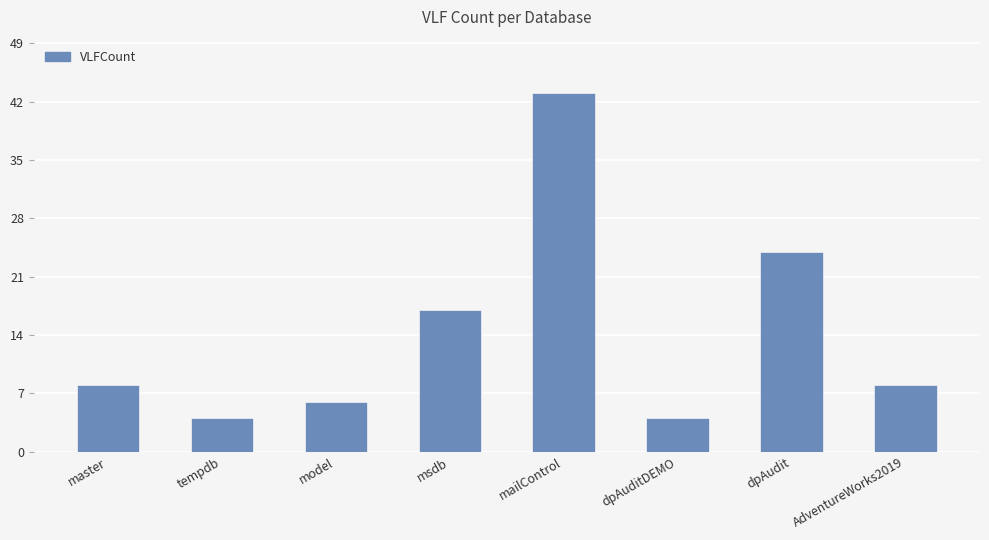

True or false: the data shows 7 at msdb.

False